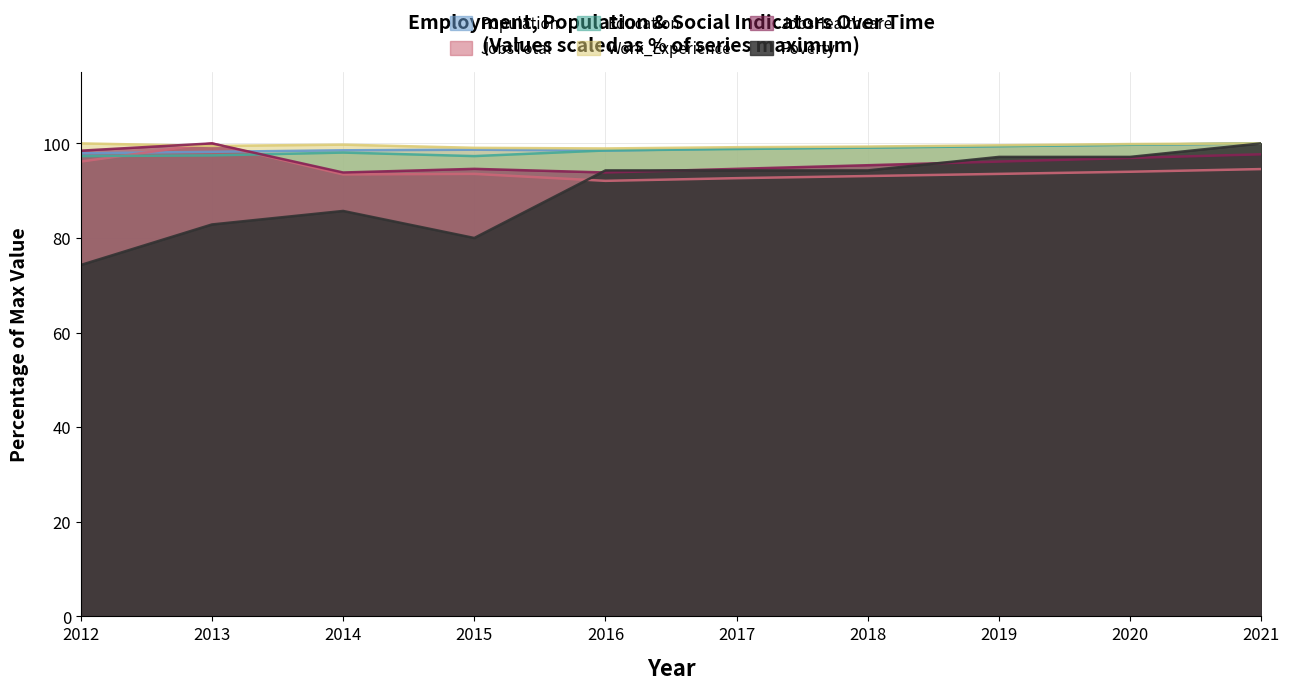

True or false: Education and Work_Experience intersect in this chart.

False